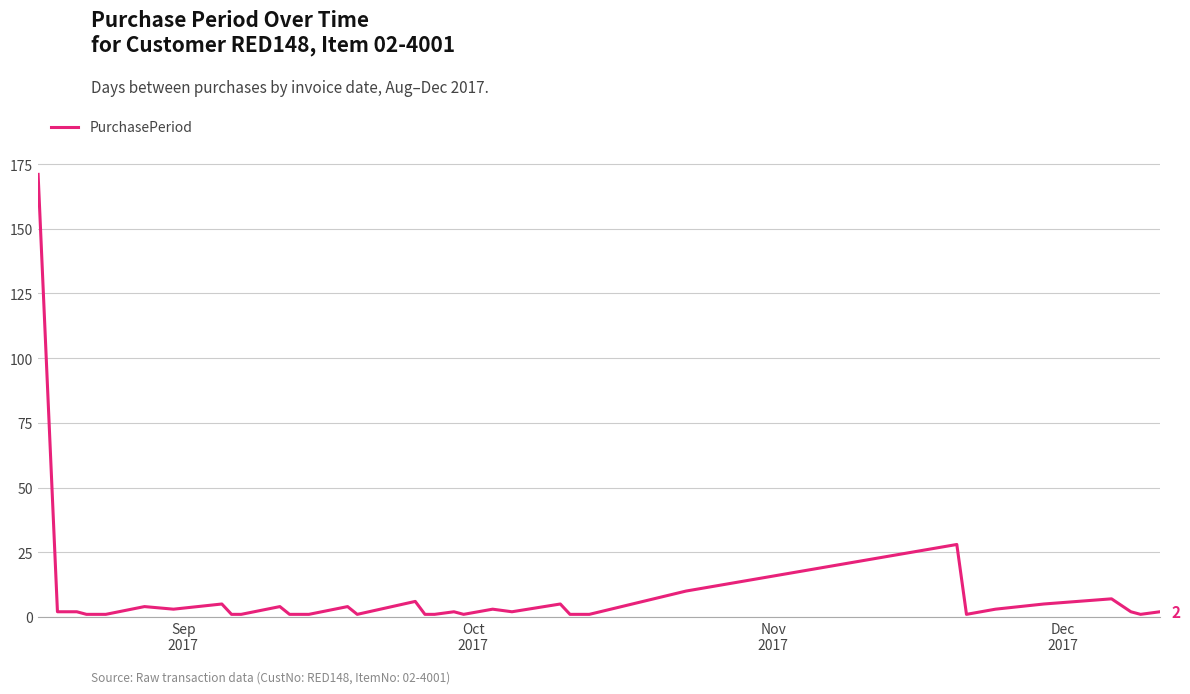

What is the maximum value shown in the chart?

171